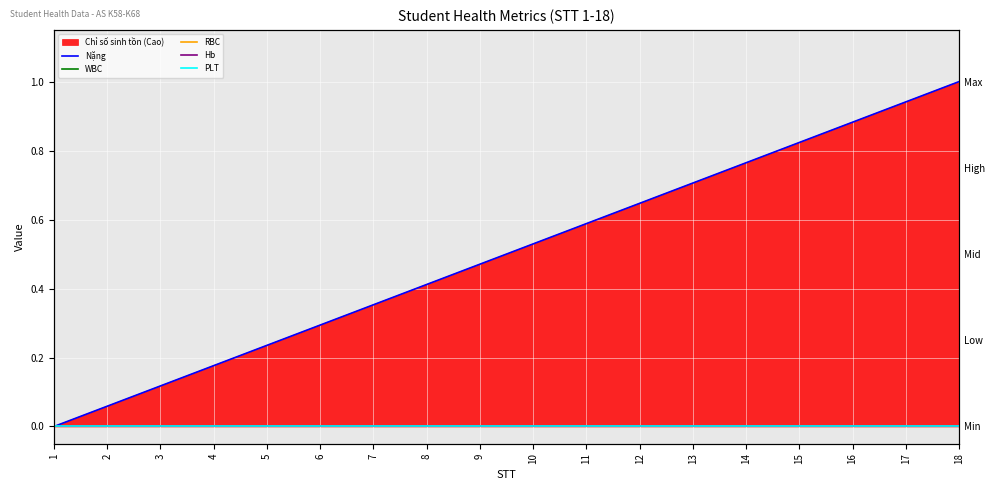

Between 9 and 10, which series saw the biggest shift?

Nặng